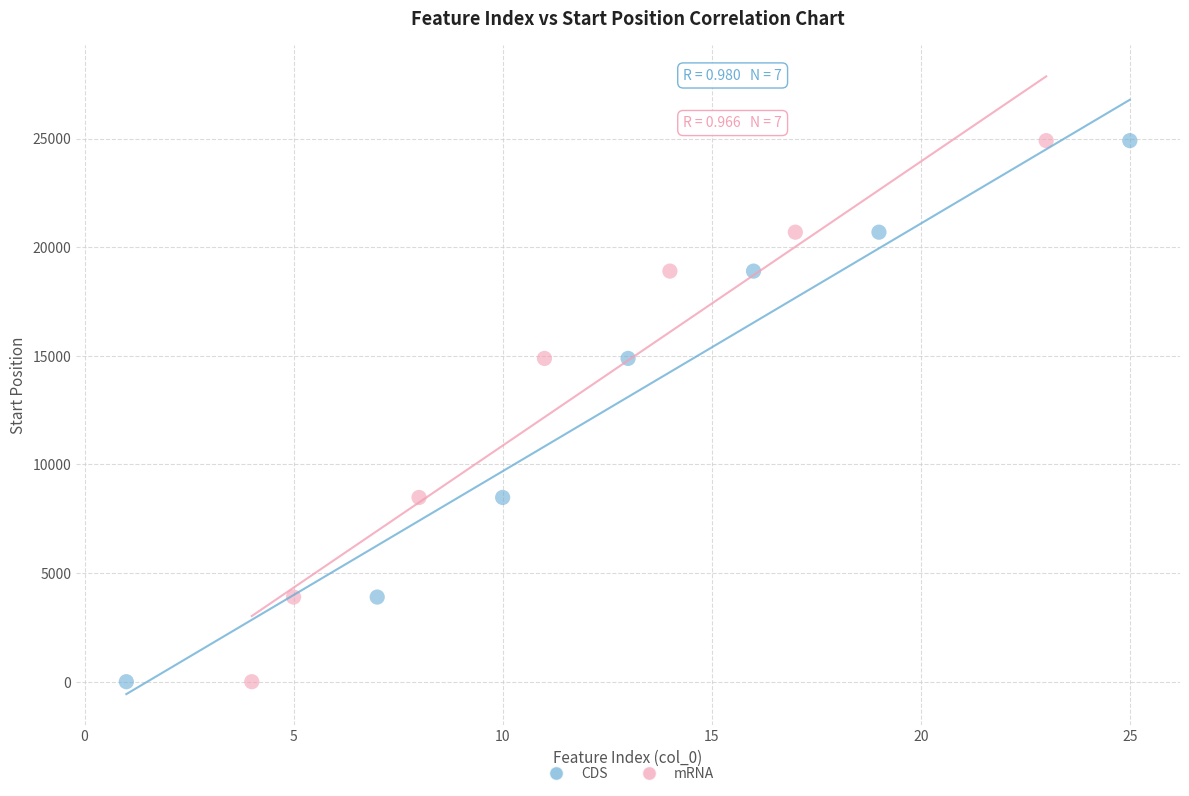

What are all the series names shown in the legend?

CDS, mRNA